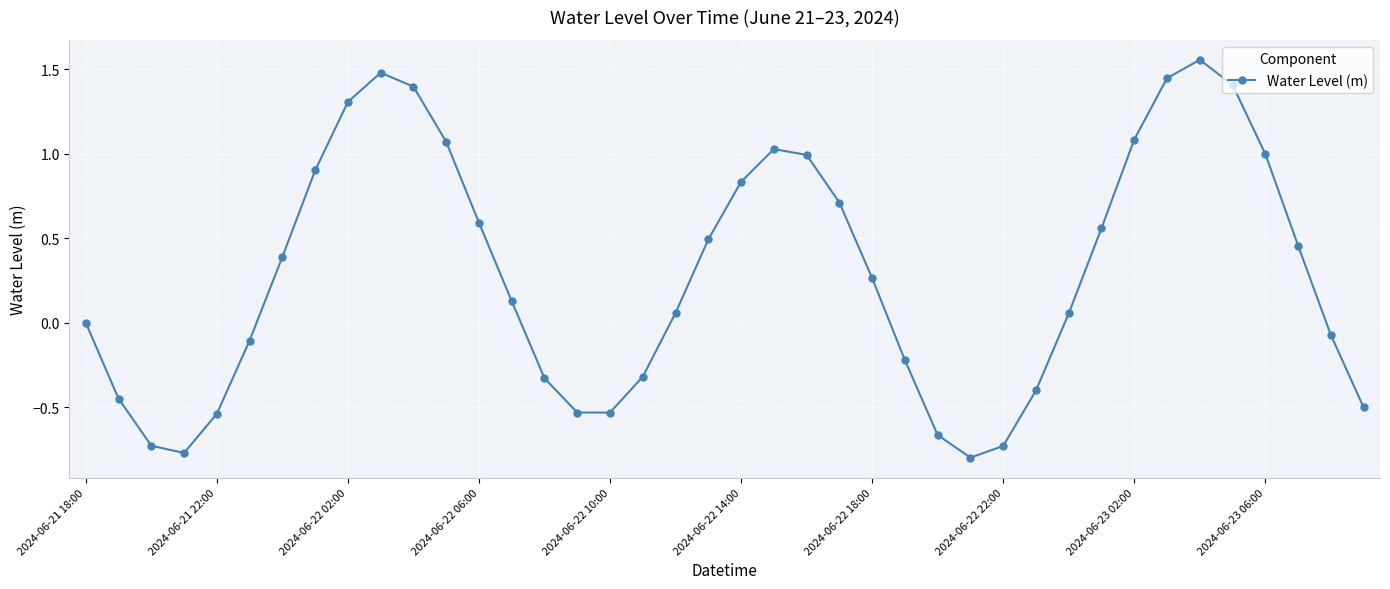

What is the value of the 9th point from the left?

1.3